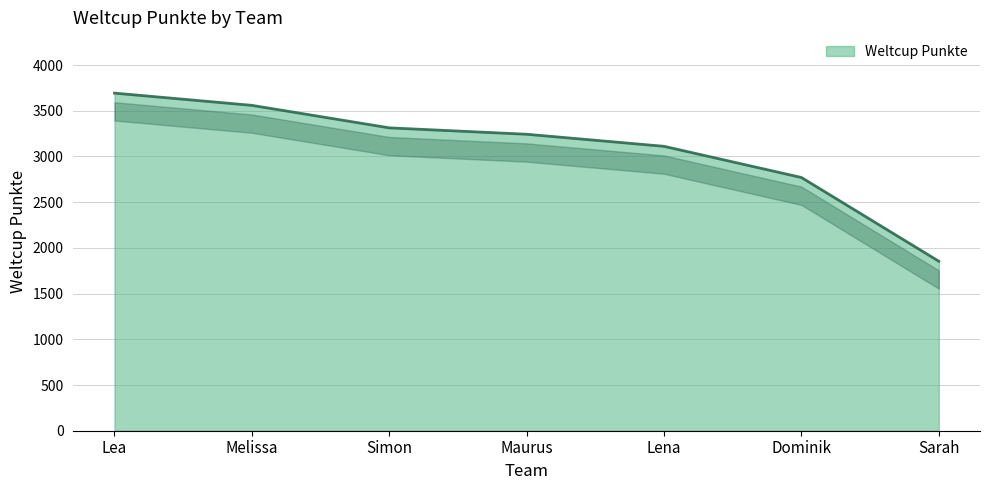

At which label does the data first exceed 3243?

Lea